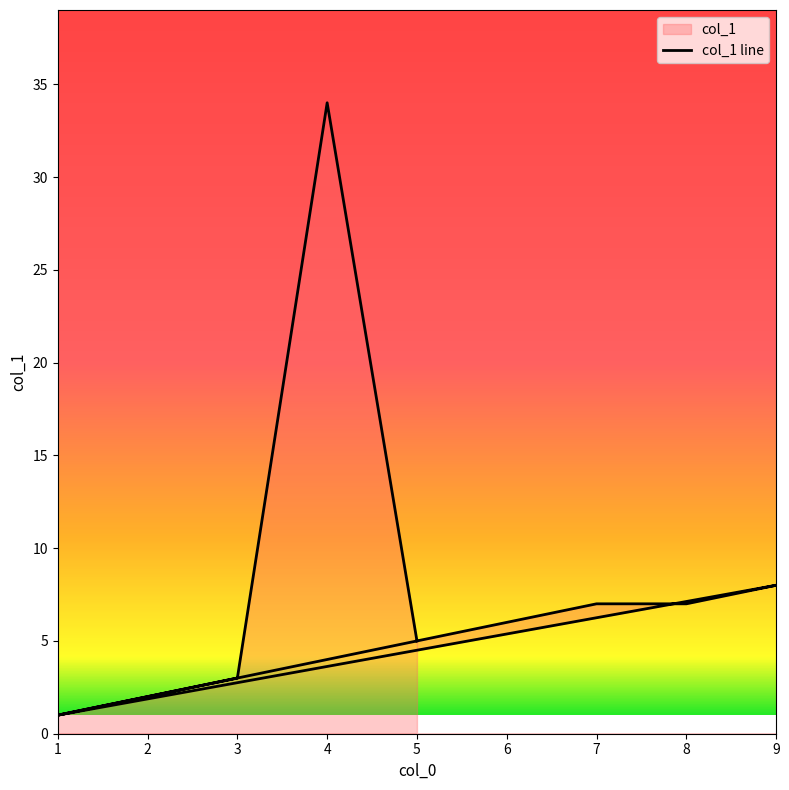

Where is the data nearest to the value 17?

9